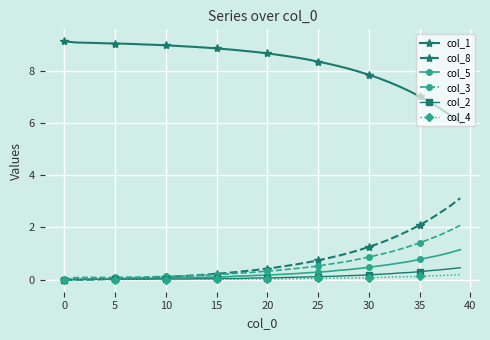

How many lines are shown in the chart?

6